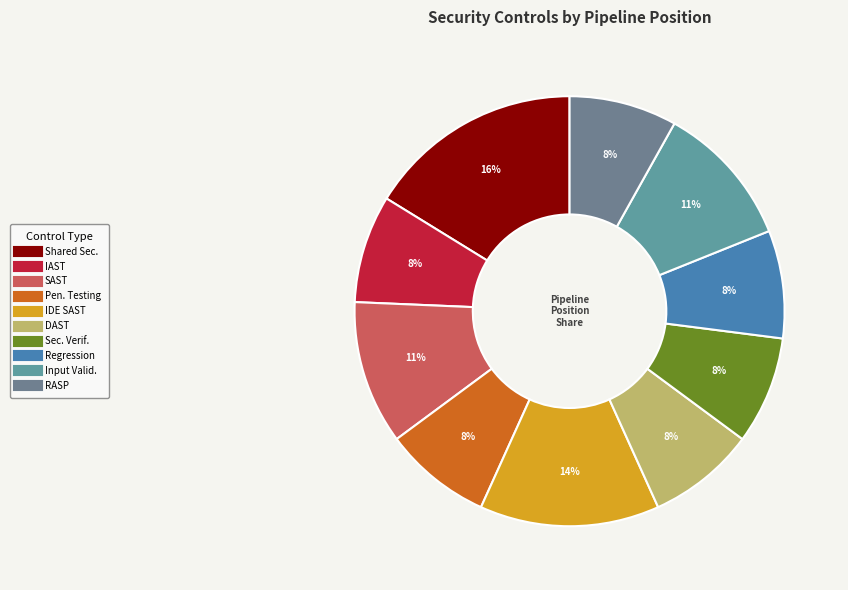

Count the number of slices in the pie.

10